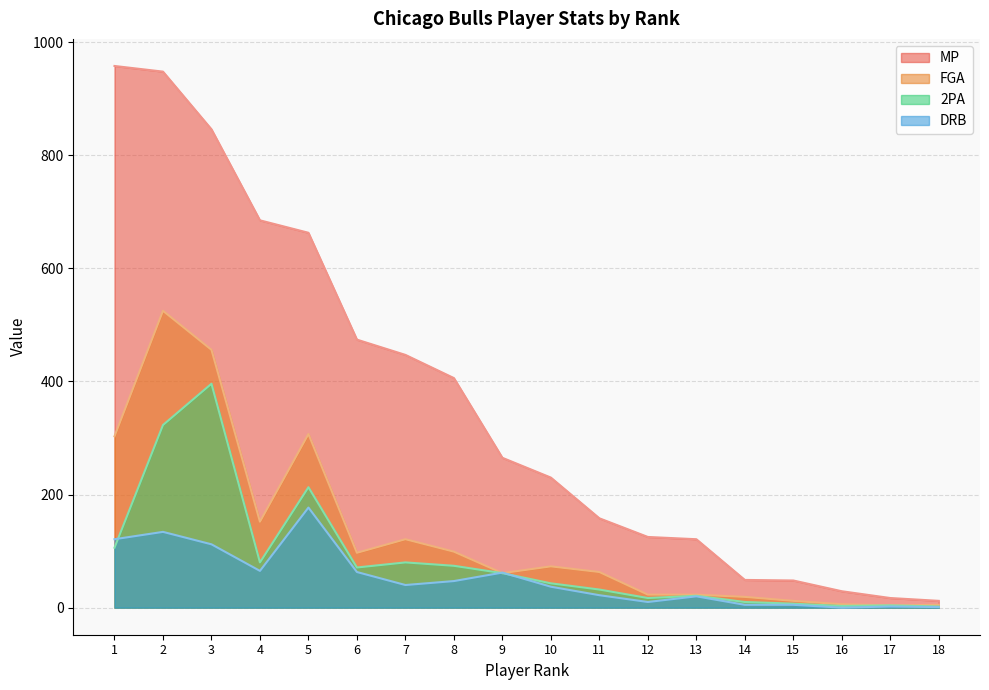

Between 8 and 14, which series saw the biggest shift?

MP